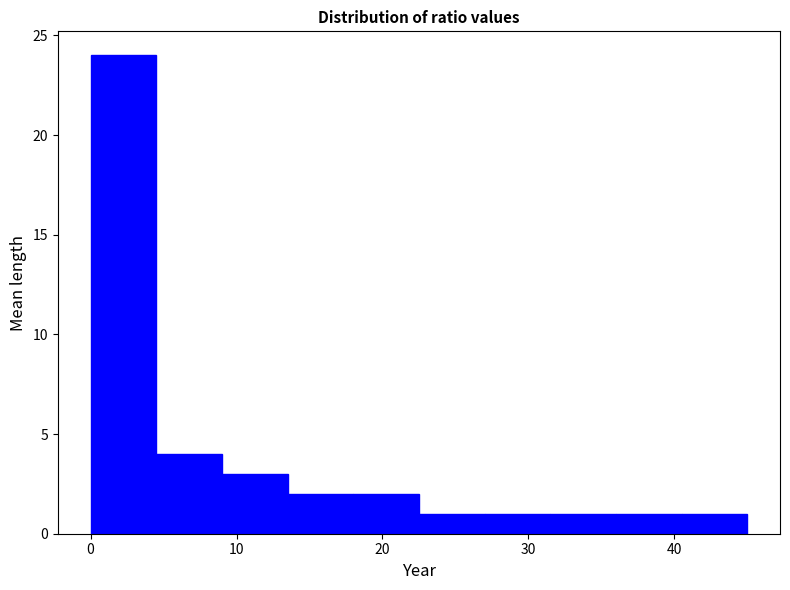

Reading left to right, transcribe this chart: for each bar, give the range it covers on the x-axis and its height. Neither the bar edges nor the heights are printed on the chart, so give them approximately, as read against the axes.

0.0 to 4.5: 24
4.5 to 9.0: 4
9.0 to 13.5: 3
13.5 to 18.0: 2
18.0 to 22.5: 2
22.5 to 27.0: 1
27.0 to 31.5: 1
31.5 to 36.0: 1
36.0 to 40.5: 1
40.5 to 45.0: 1